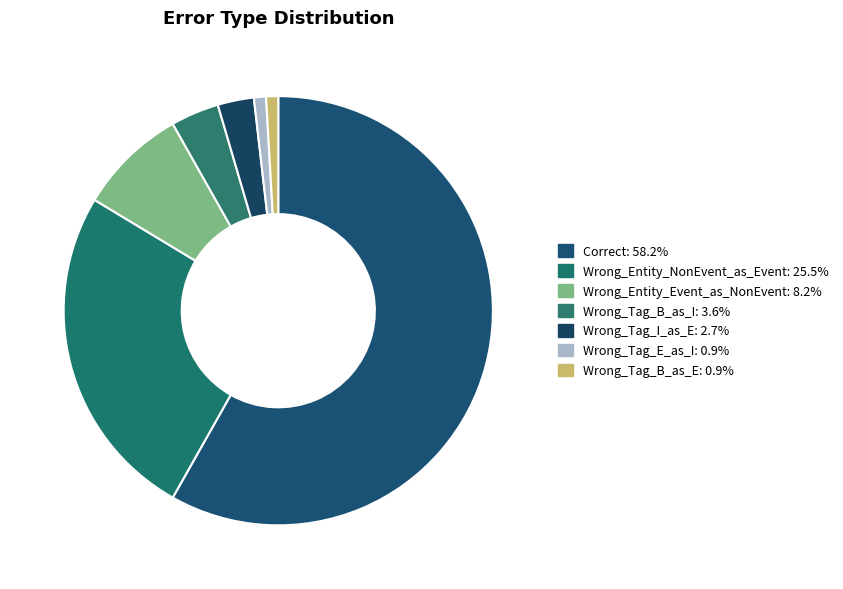

To the nearest percent, what is the difference between the largest and smallest slice percentages?

57%